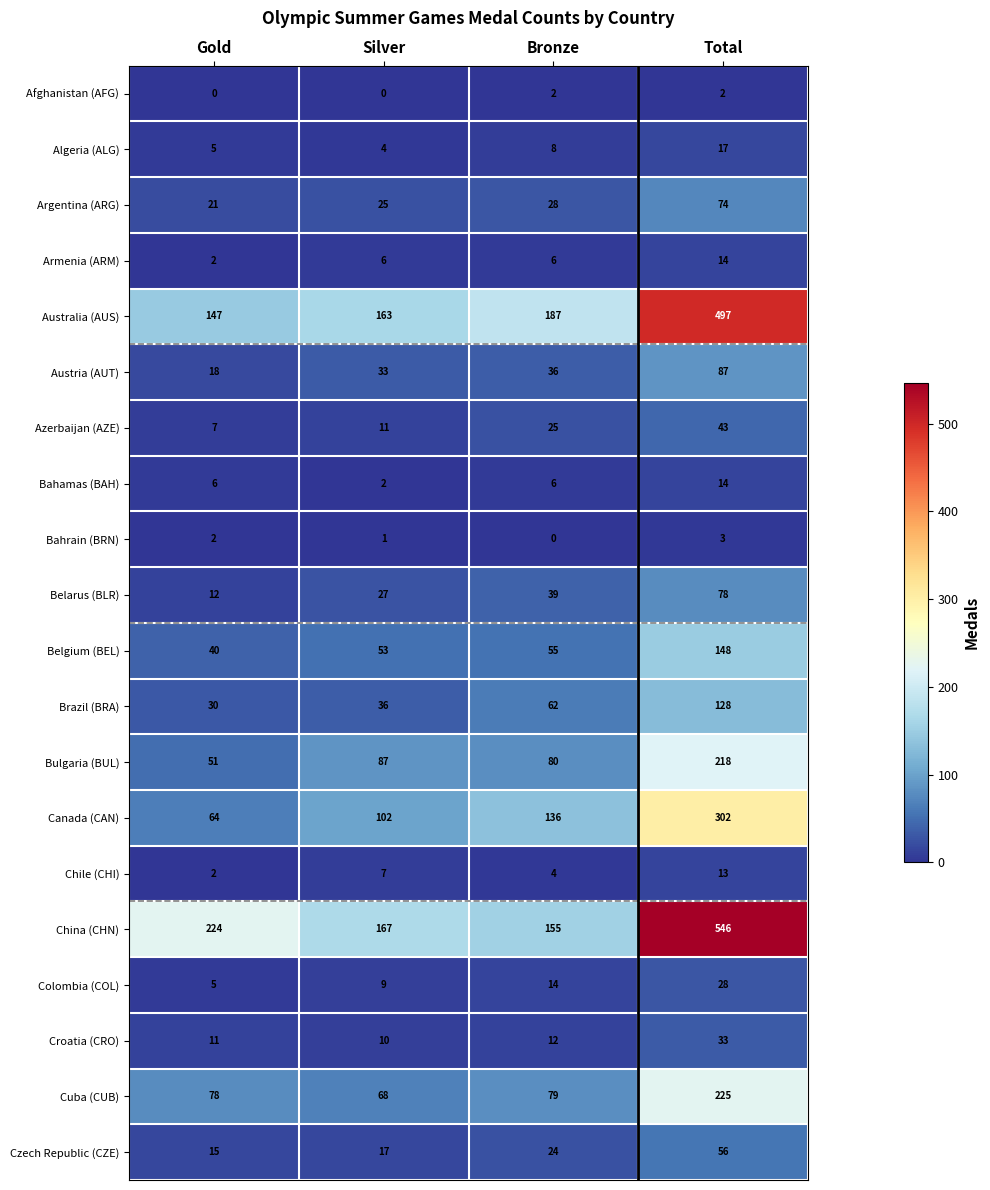

At which label does China (CHN) reach its peak?

Total